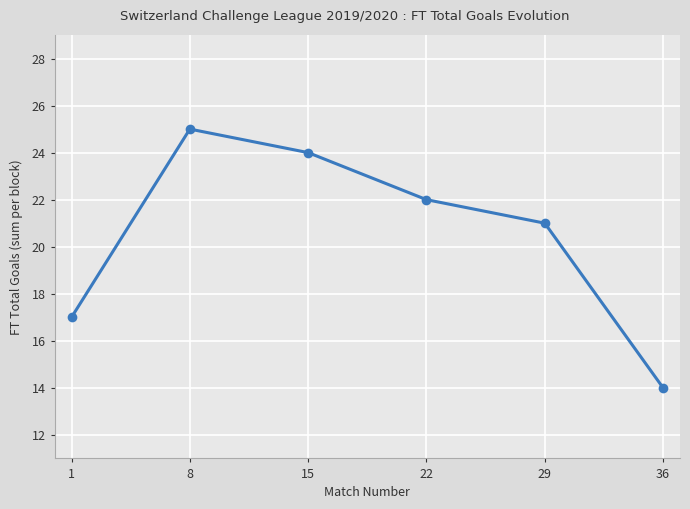

At which category does the chart reach its minimum across all series?

36